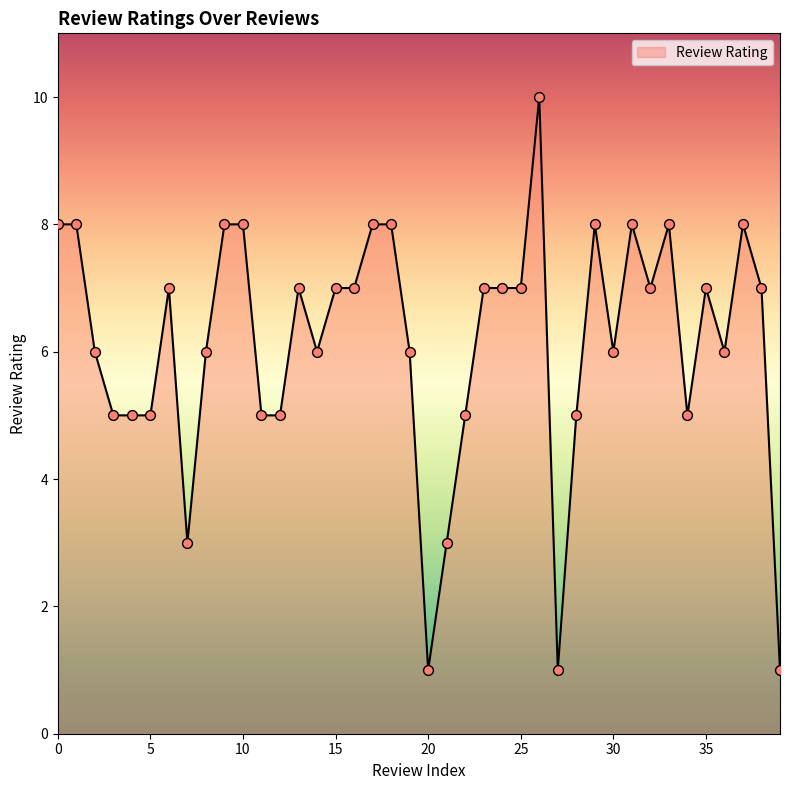

What is the difference between the maximum and minimum values?

9